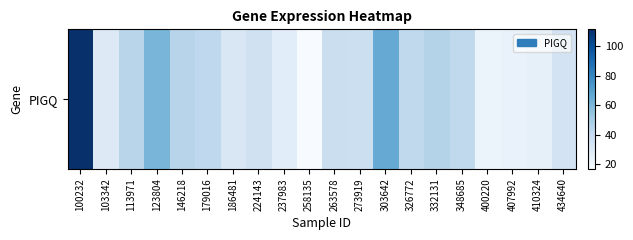

Between 332131 and 237983, which is larger?

332131